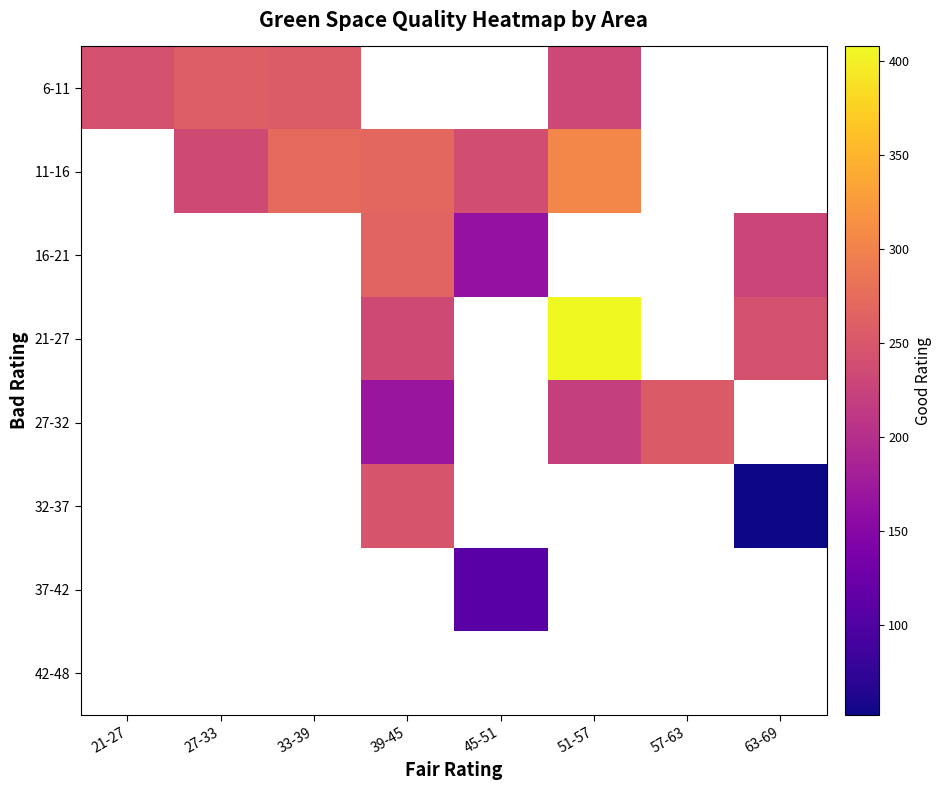

What is the difference between the 6-11 values at 51-57 and 33-39?

23.7